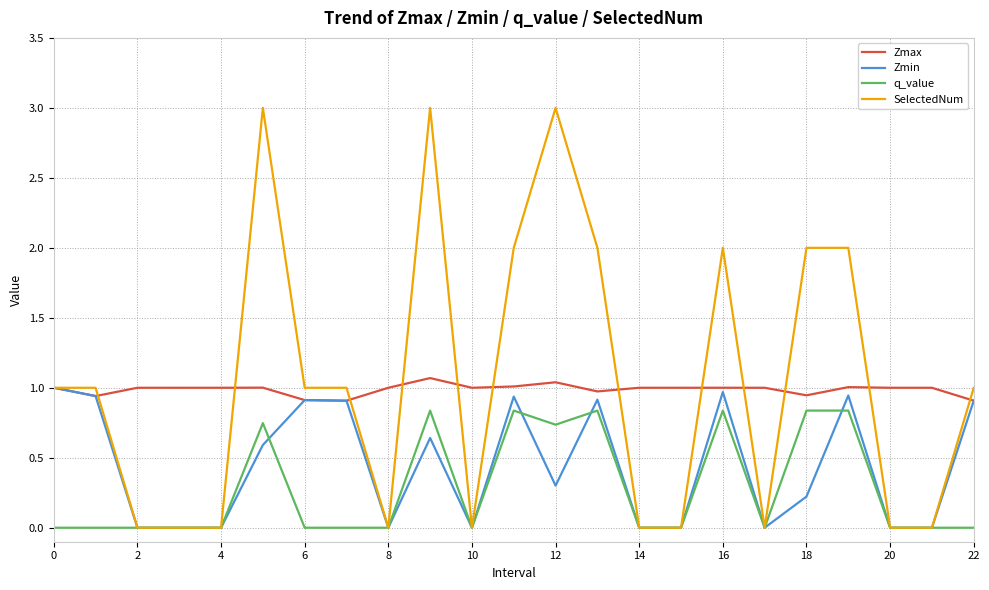

What is the difference between the maximum and minimum values in the Zmax series?

0.2